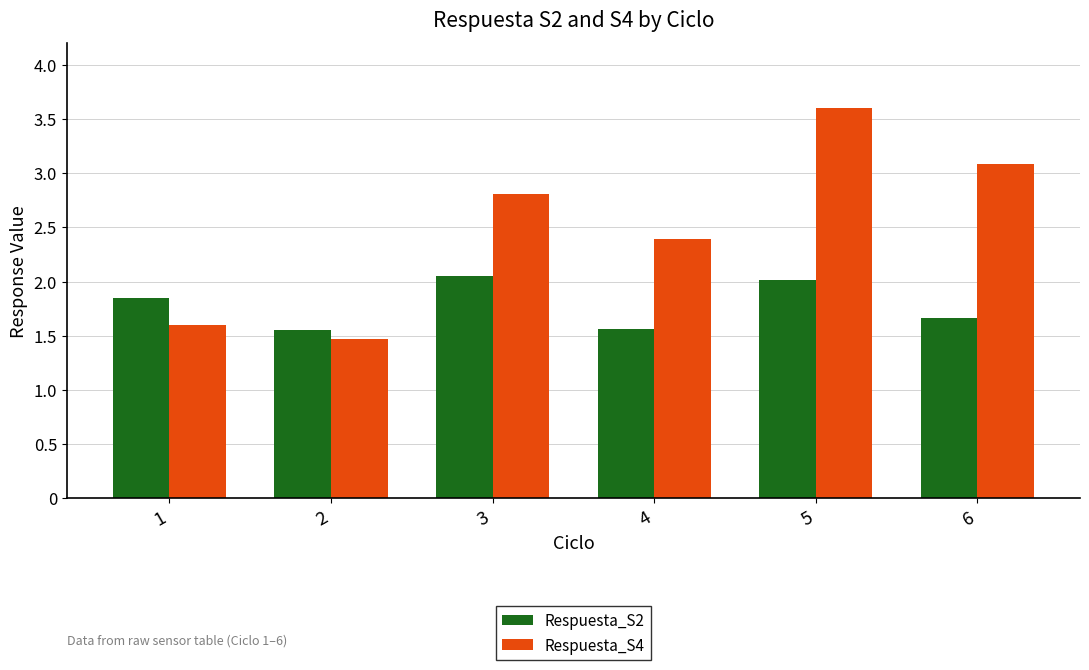

Which series changed the most between 2 and 3?

Respuesta_S4